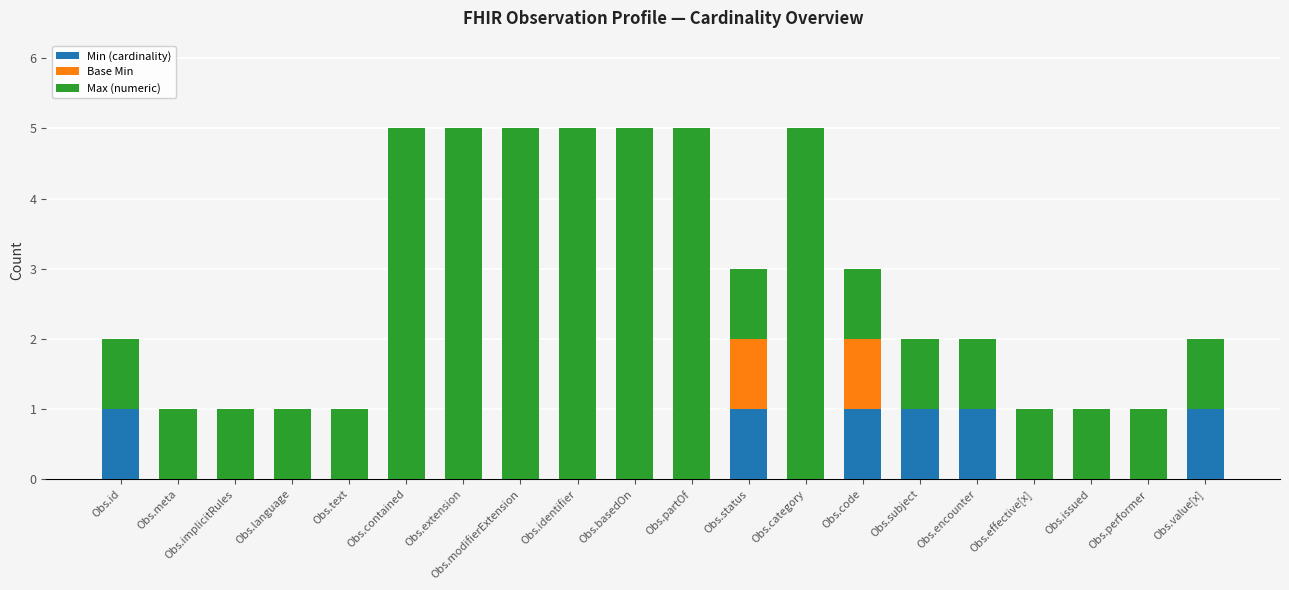

What are all the series names shown in the legend?

Min (cardinality), Base Min, Max (numeric)